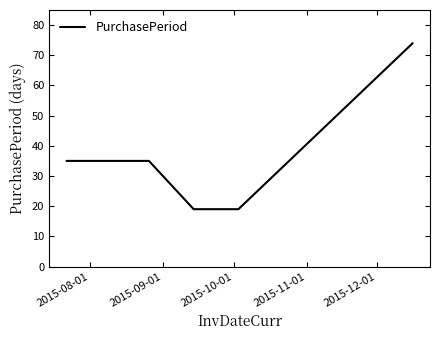

What is the maximum value shown in the chart?

74